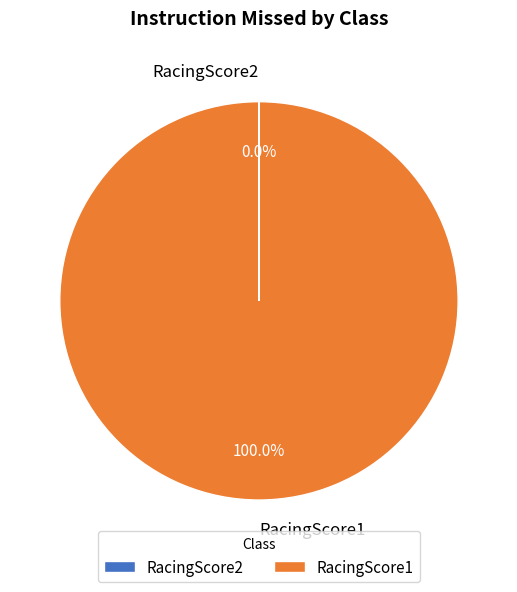

Which category accounts for the majority?

RacingScore1